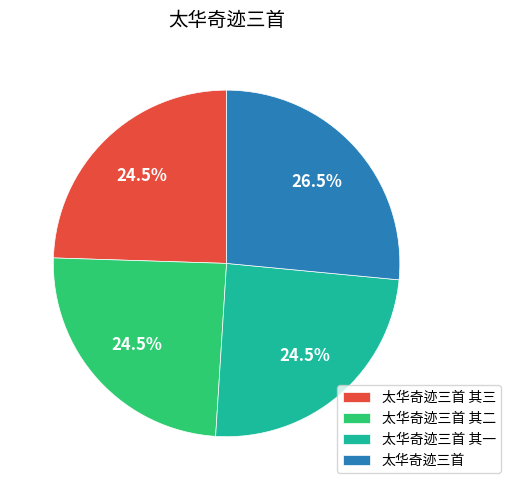

Approximately how many times larger is the value at 太华奇迹三首 其一 compared to 太华奇迹三首 其二?

1.0